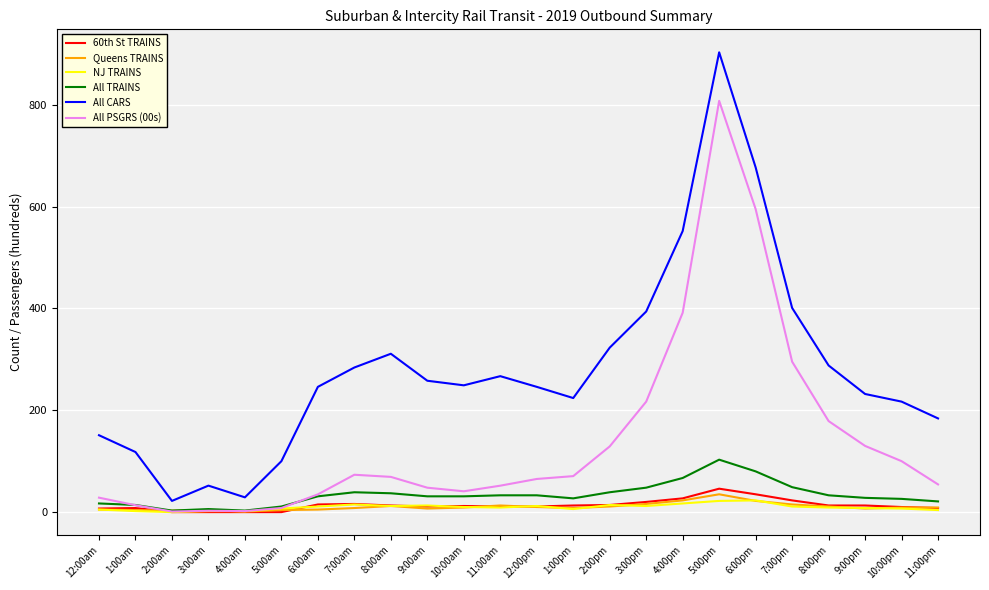

What is the approximate value of 60th St TRAINS at 6:00am?

15.0